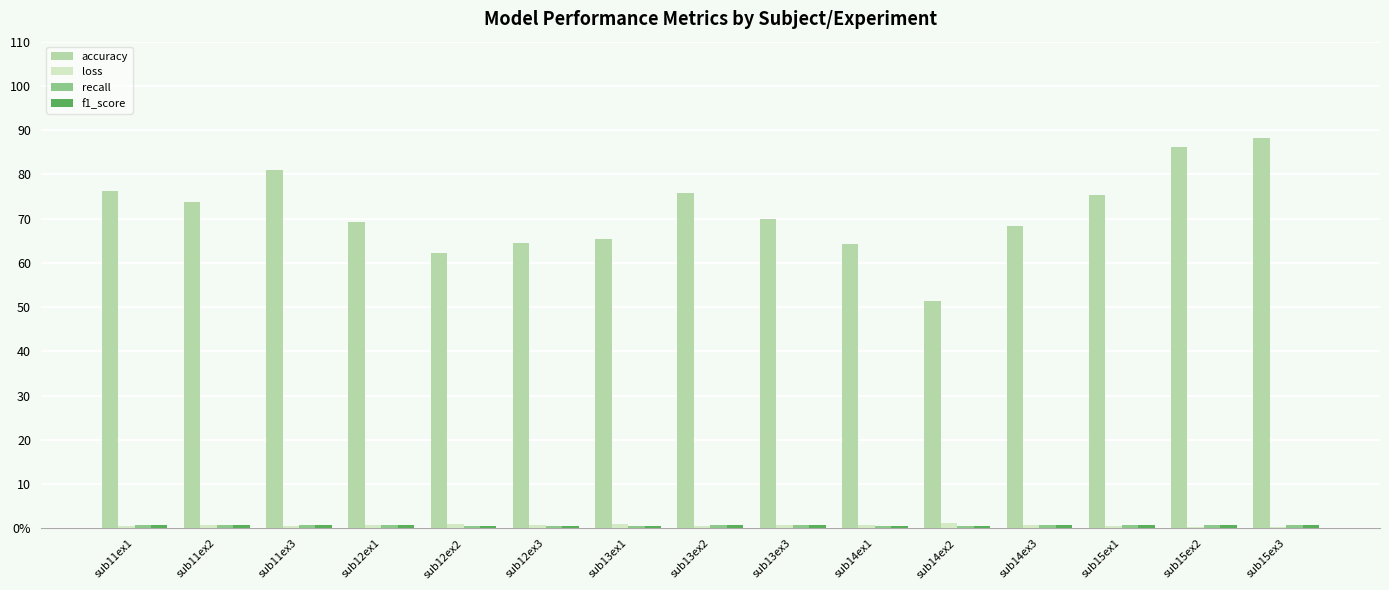

Is it true that recall equals 0.8 at sub13ex2?

True